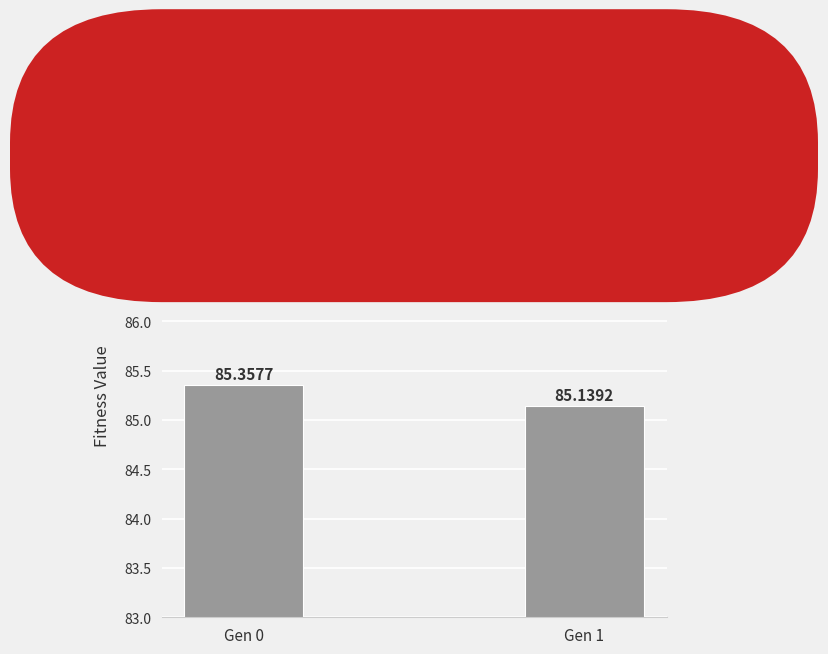

What is the change in value from Gen 0 to Gen 1?

-0.2